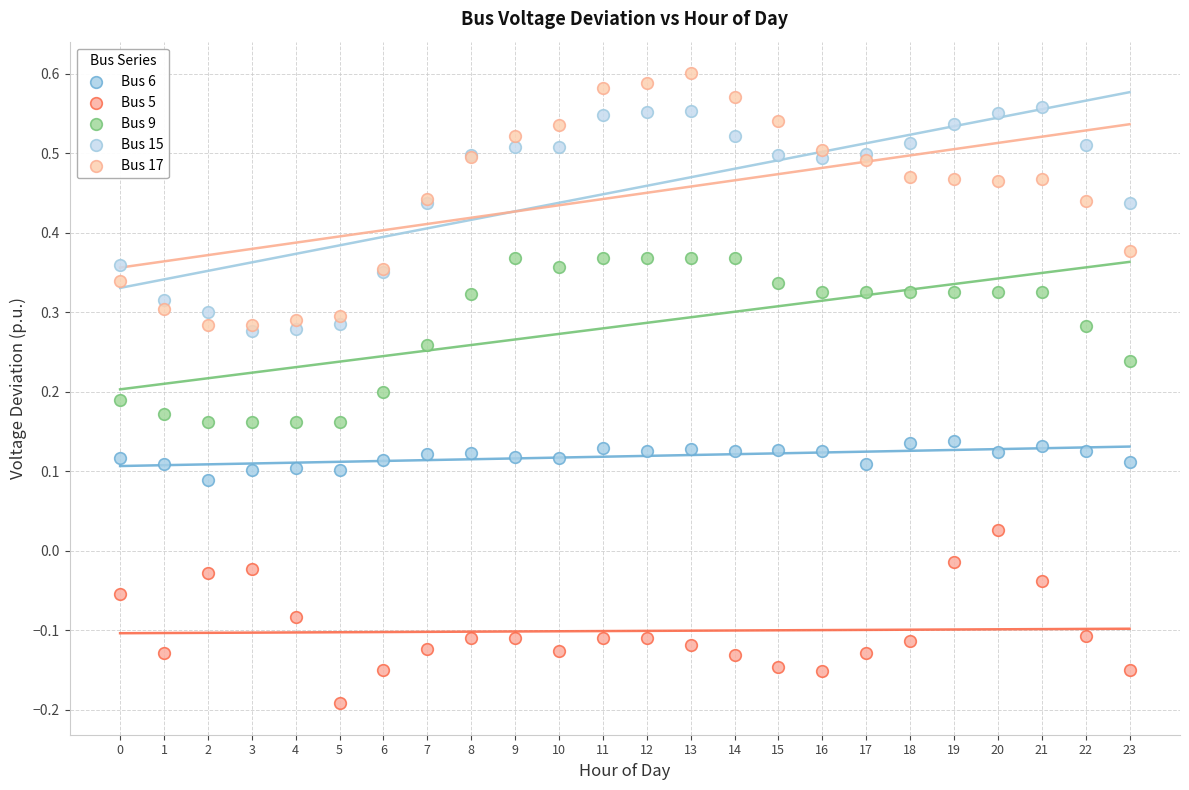

What are all the series names shown in the legend?

Bus 6, Bus 5, Bus 9, Bus 15, Bus 17